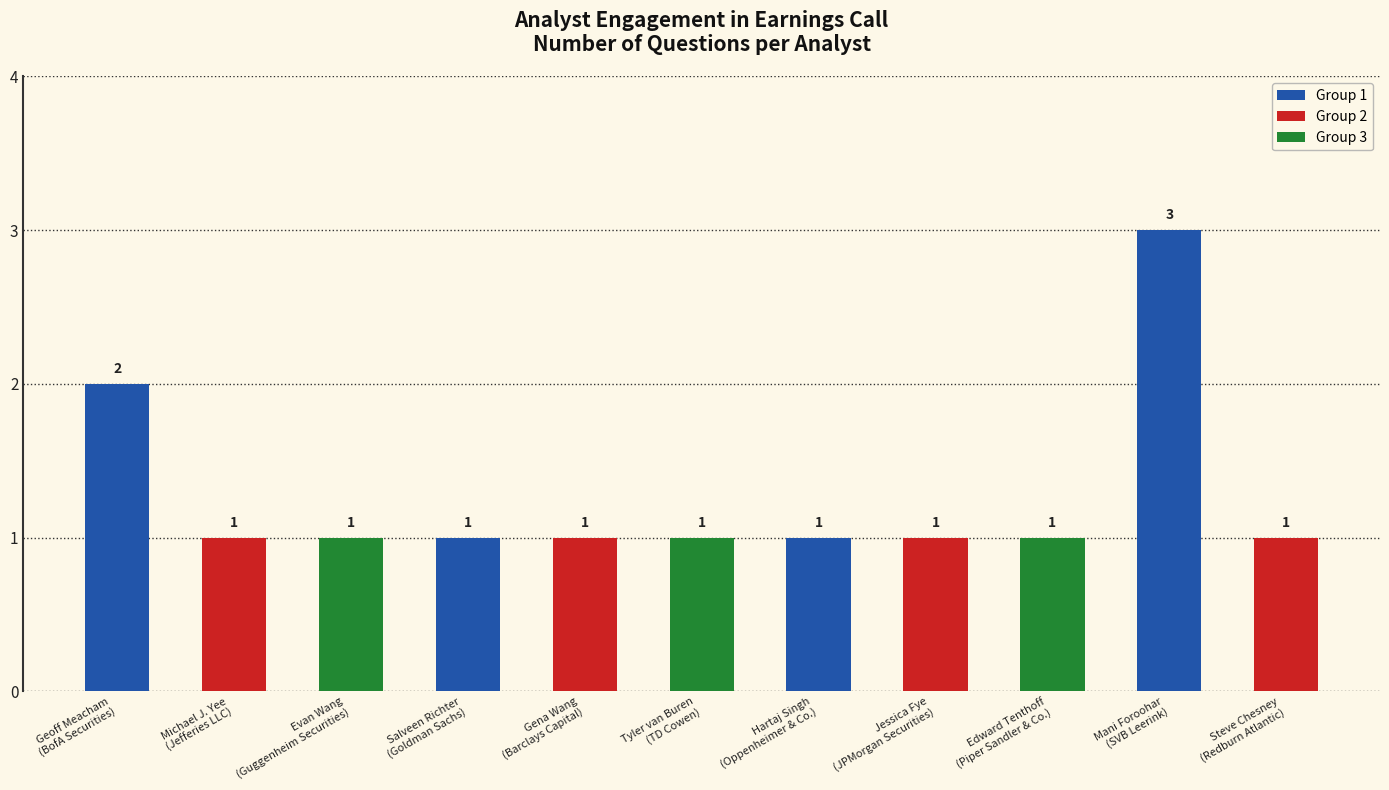

Is it true that the value at Evan Wang
(Guggenheim Securities) is 1?

True